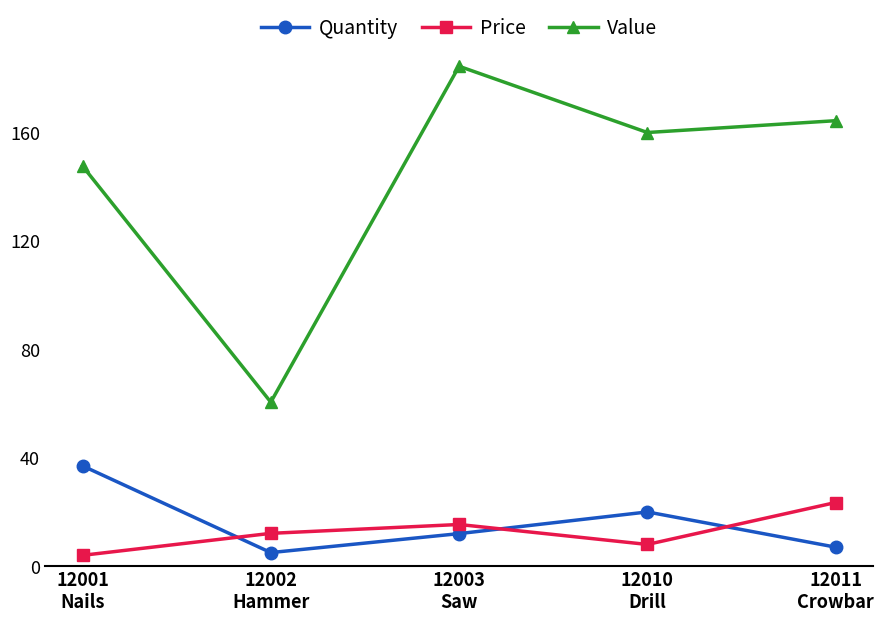

At which label does Price reach its peak?

12011
Crowbar